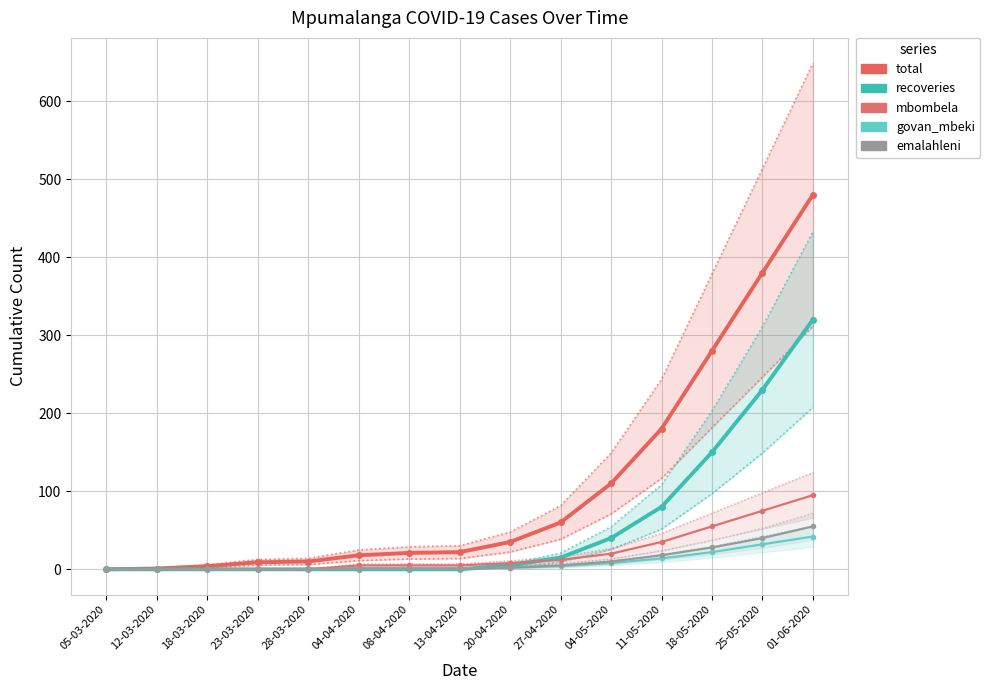

At how many categories does at least one series exceed 437?

1